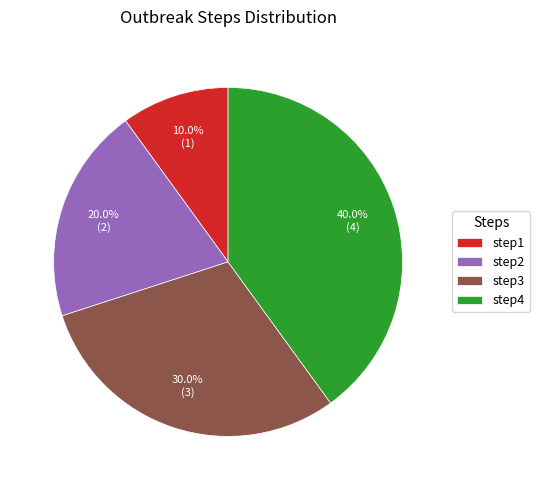

True or false: step1 accounts for 10% of the total.

True